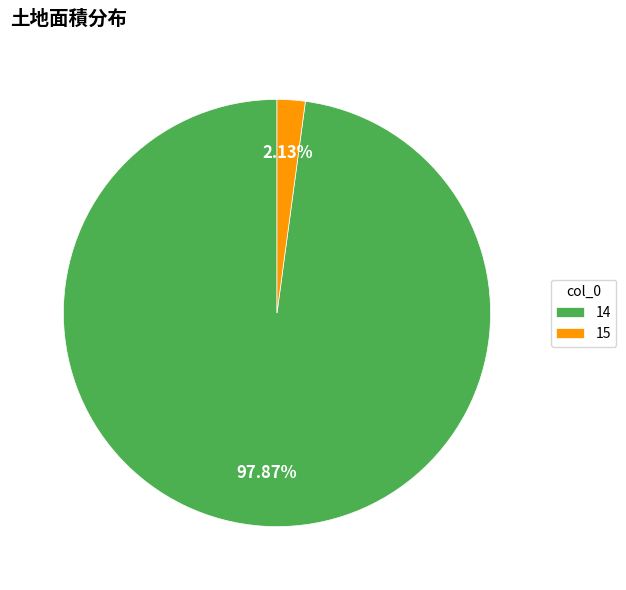

Which slice represents more than half of the pie?

14